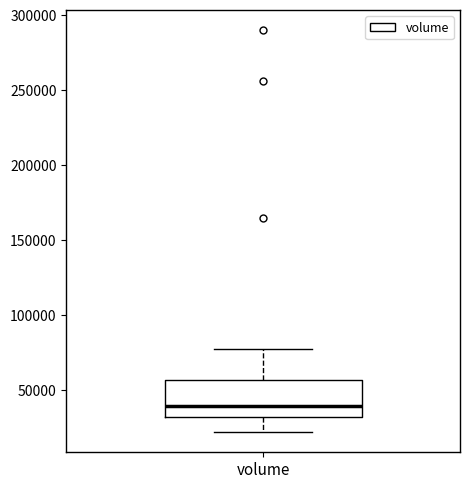

Where is the upper edge of the box for volume on the y-axis? The values are not printed on the chart, so give them approximately, as read against the axis.

55000